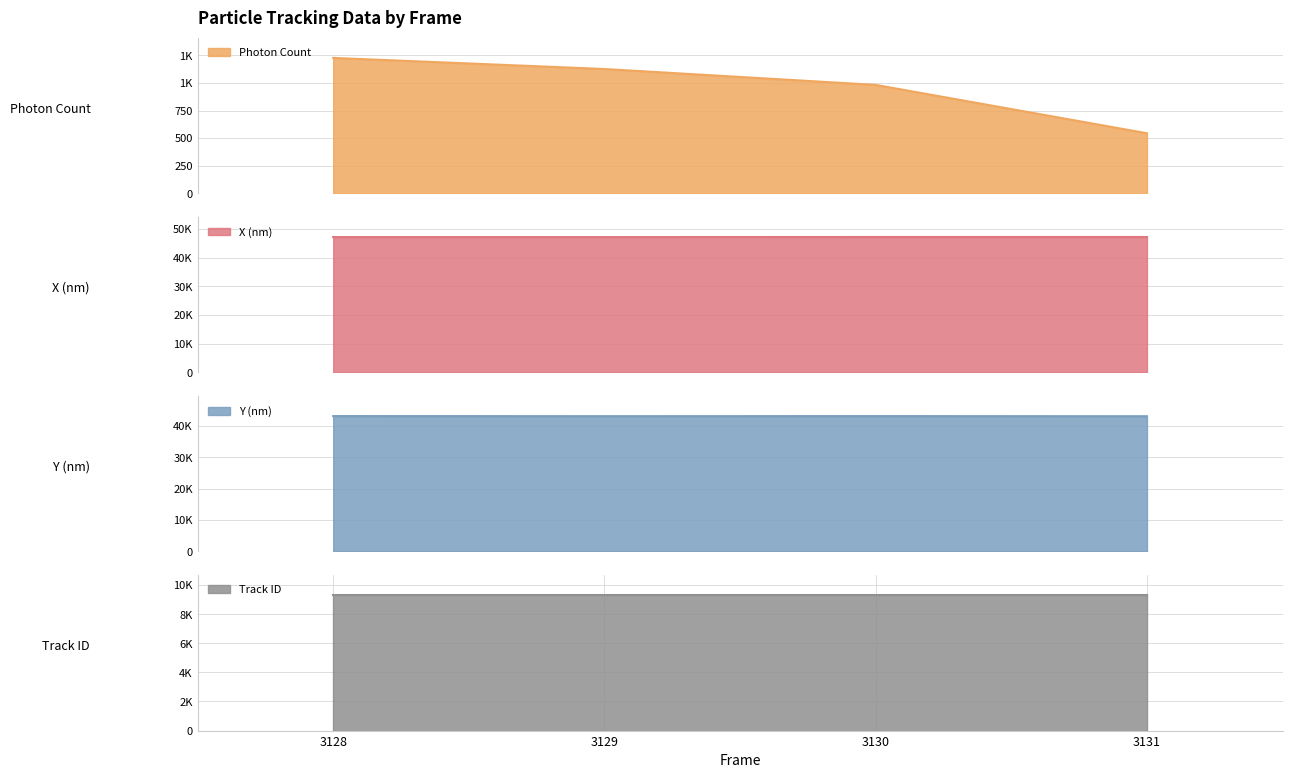

Is the value of Y (nm) at 3130 greater than the value of Photon Count at 3129?

Yes